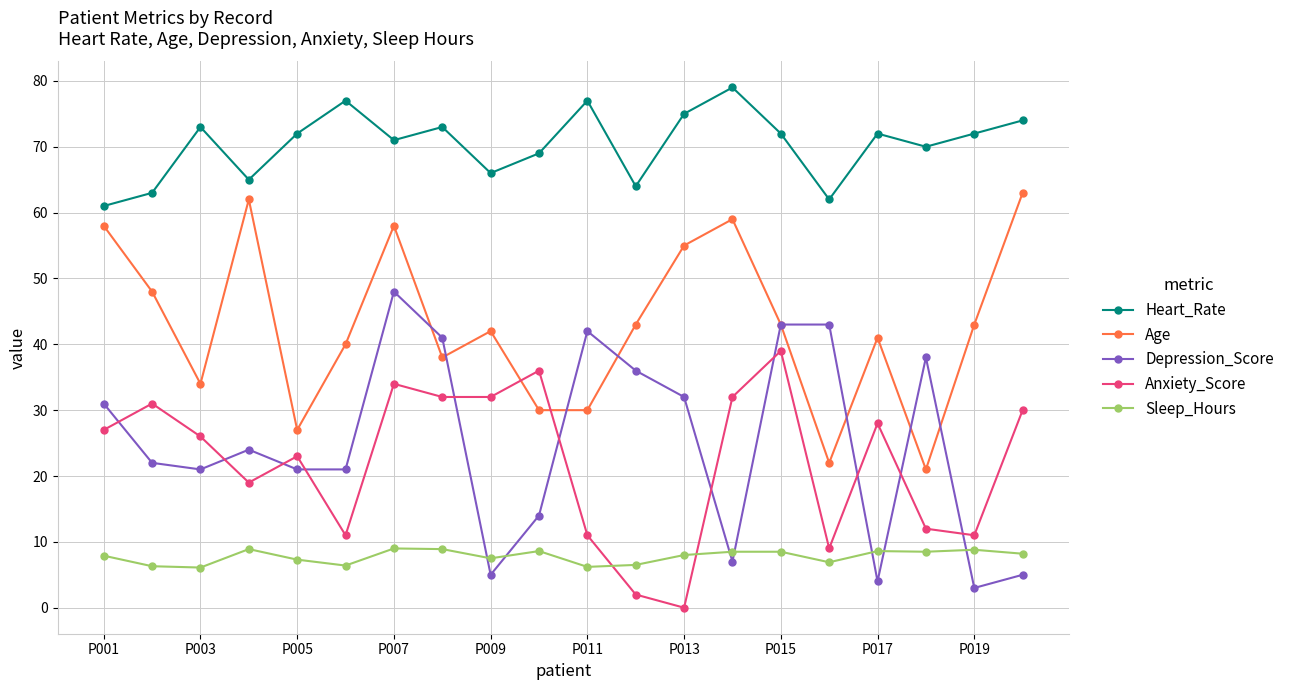

What is the value of the Depression_Score point at the 20th from the left?

5.0